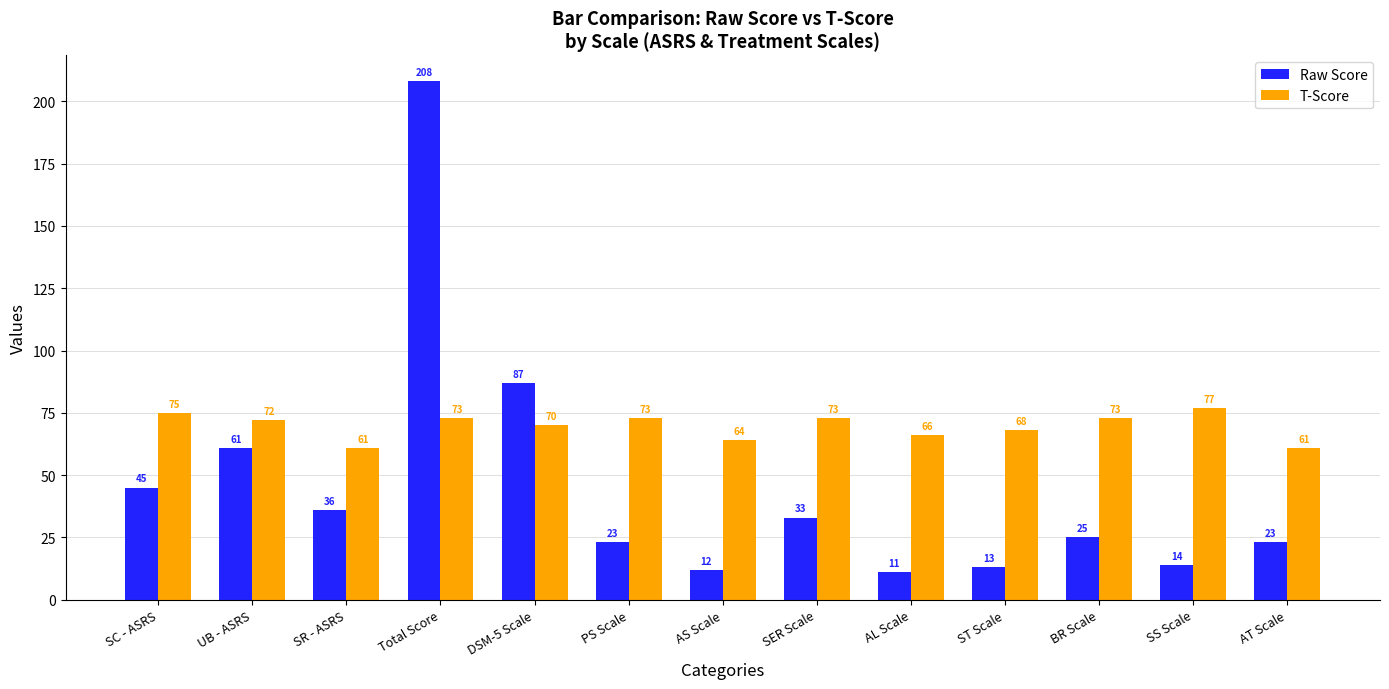

What is the maximum value shown in the chart?

208